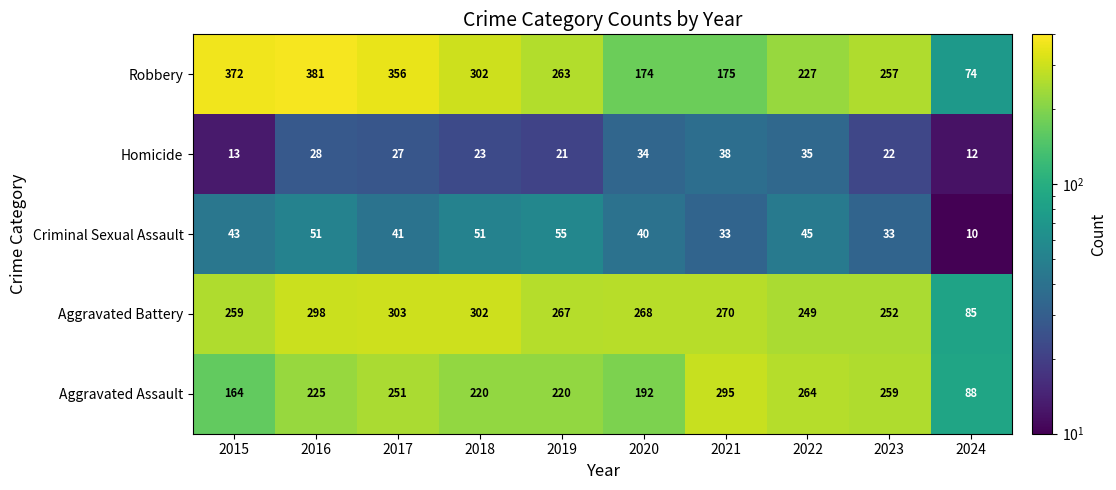

What is the difference between the Robbery values at 2023 and 2021?

82